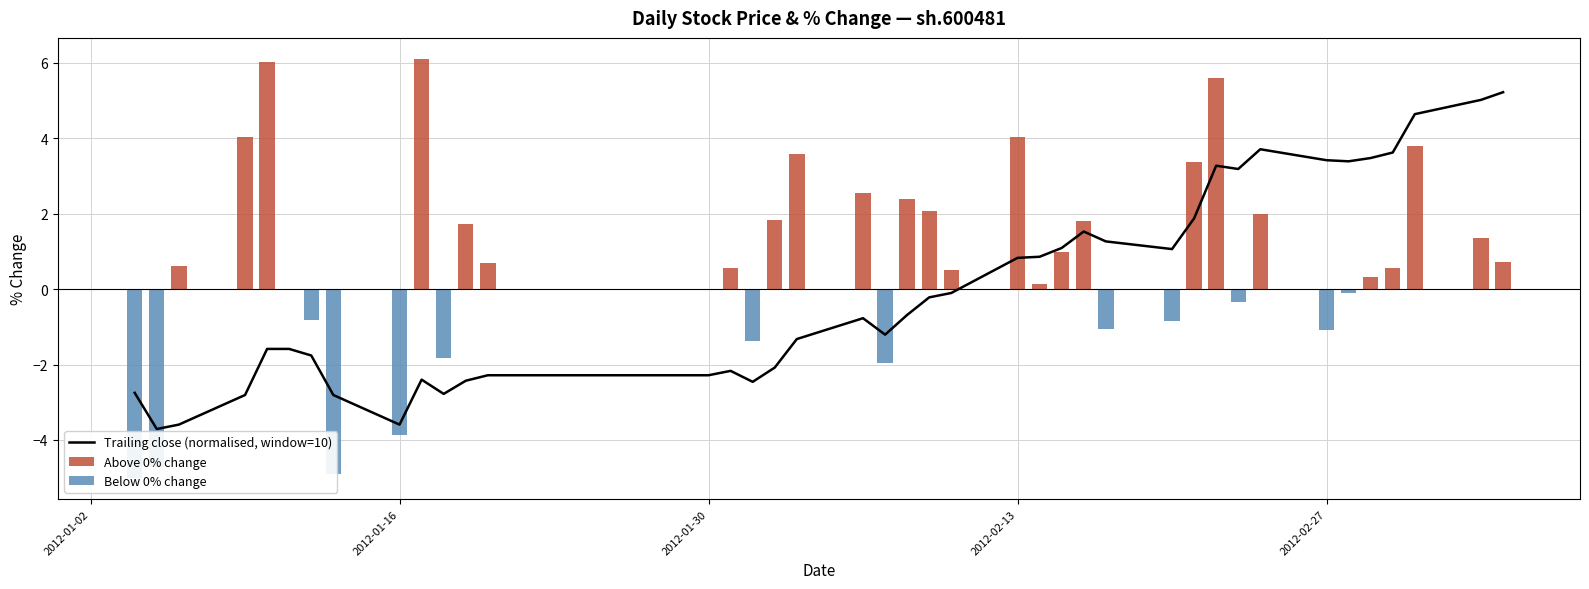

What is the highest value of the Above 0% change series?

6.1